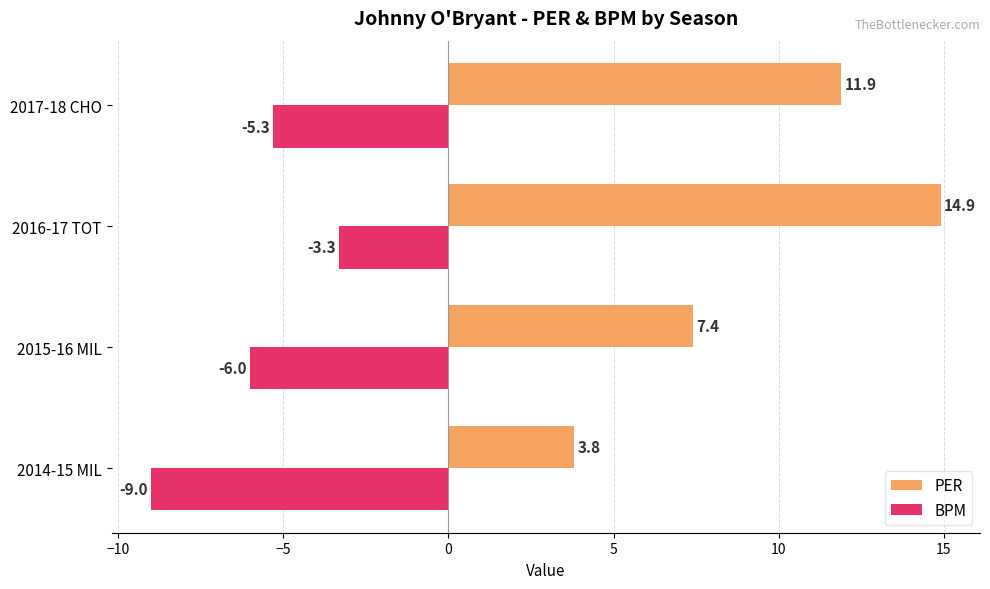

How many data points in PER are above 11?

2